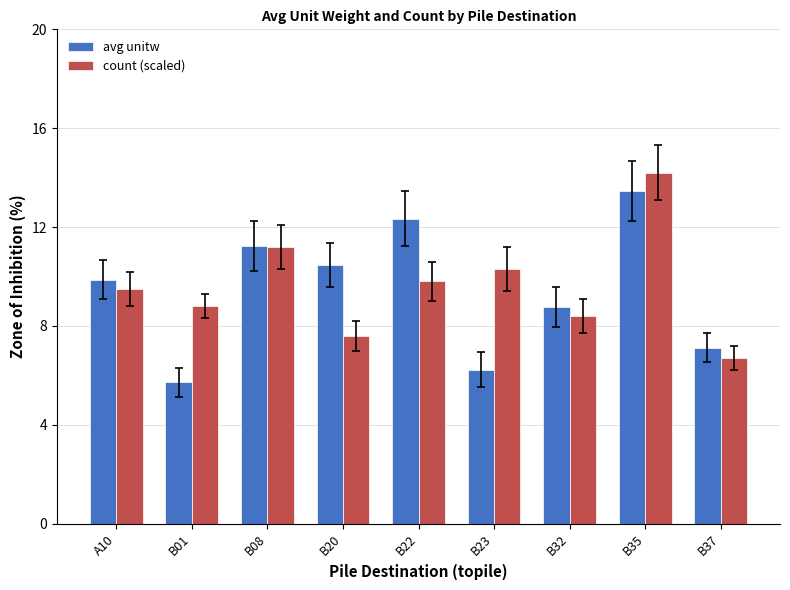

Which series changed the most between B20 and B32?

avg unitw